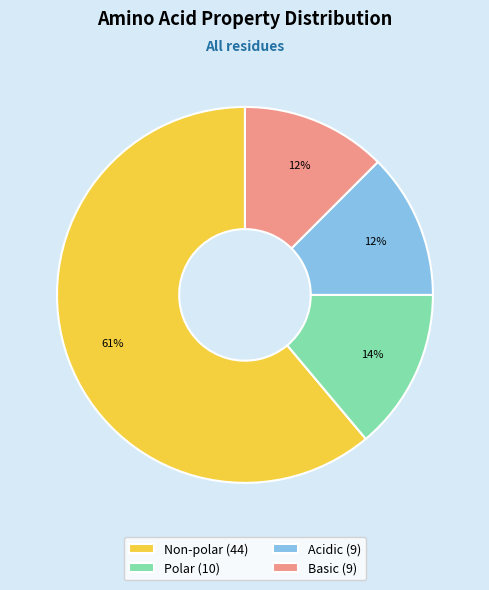

Approximately how many times larger is the value at Basic (9) compared to Polar (10)?

0.9